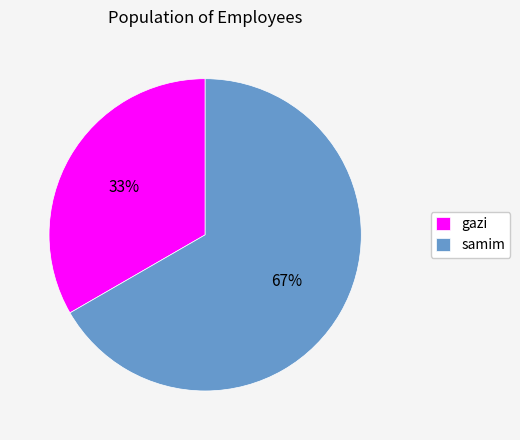

How many segments does this pie chart have?

2